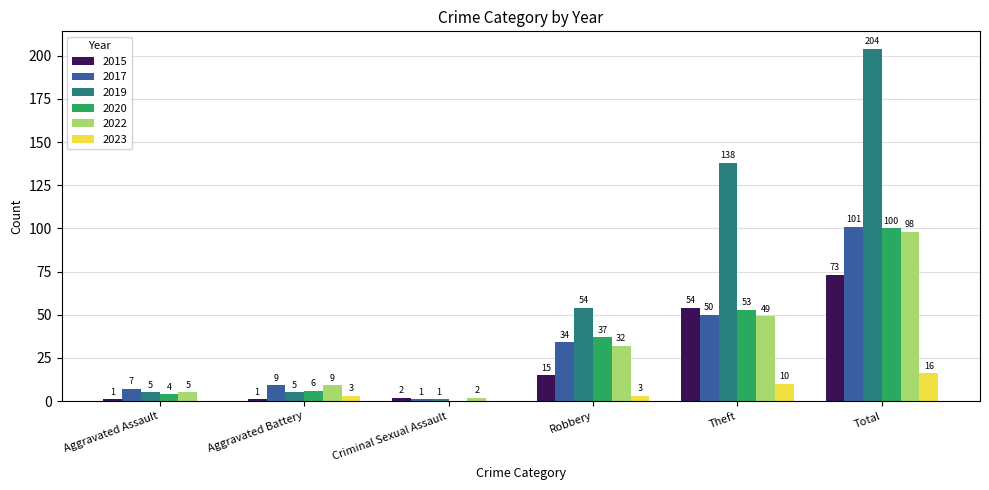

How many groups of bars are there?

6